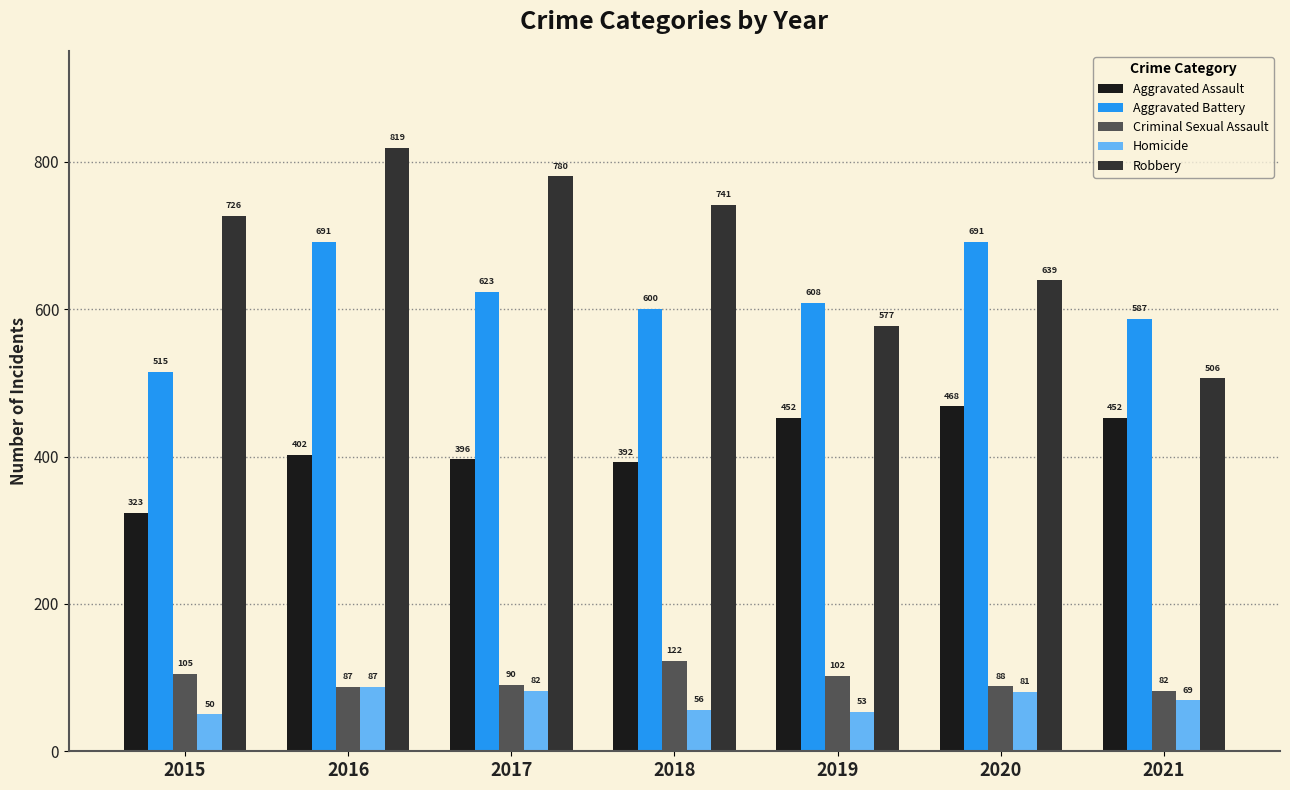

Reading right to left, extract all data points from this chart.

Aggravated Assault: 452	468	452	392	396	402	323
Aggravated Battery: 587	691	608	600	623	691	515
Criminal Sexual Assault: 82	88	102	122	90	87	105
Homicide: 69	81	53	56	82	87	50
Robbery: 506	639	577	741	780	819	726